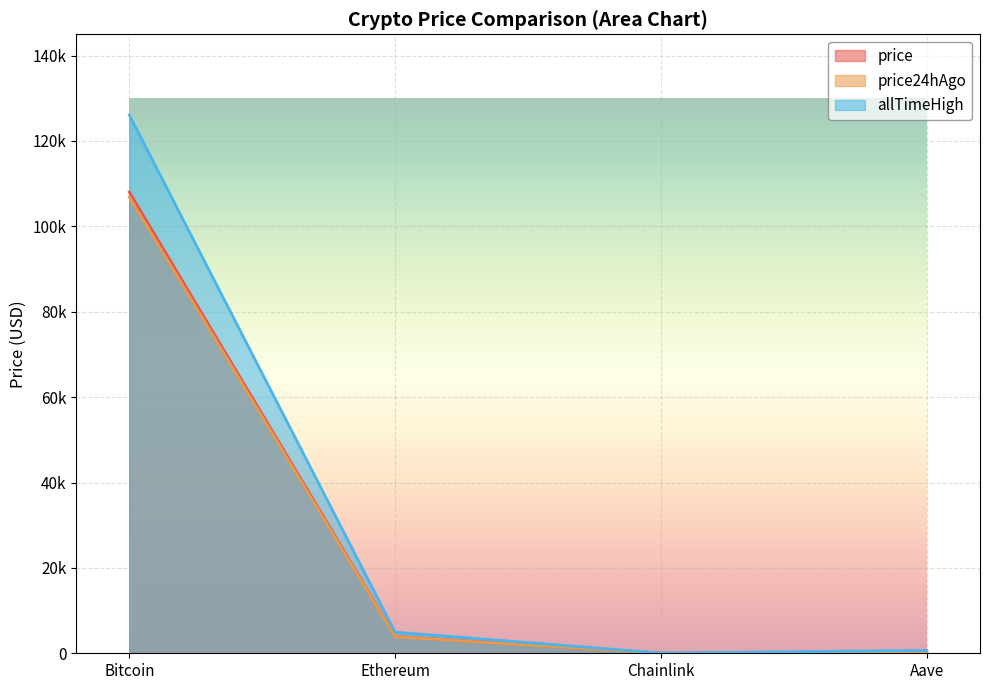

What is the label of the 2nd point from the left?

Ethereum